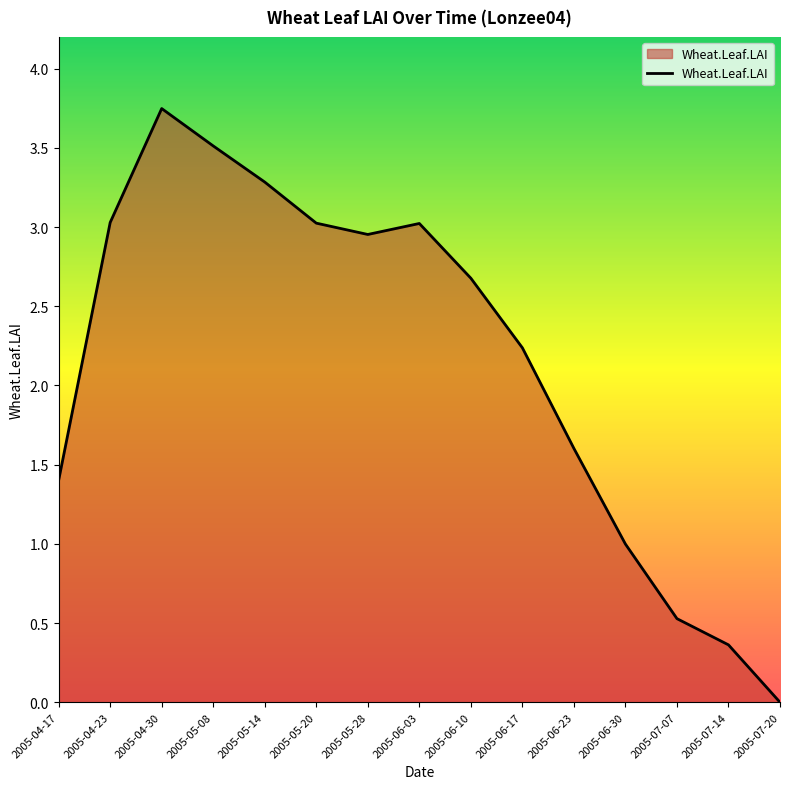

What position from the left is 2005-06-17?

10